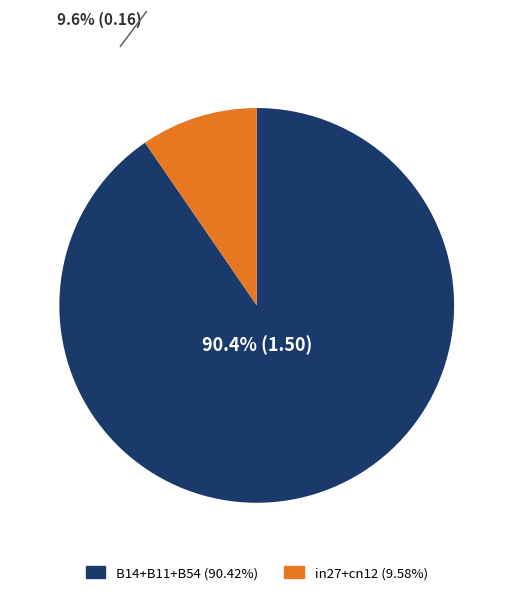

To the nearest percent, what is the average slice percentage?

50%